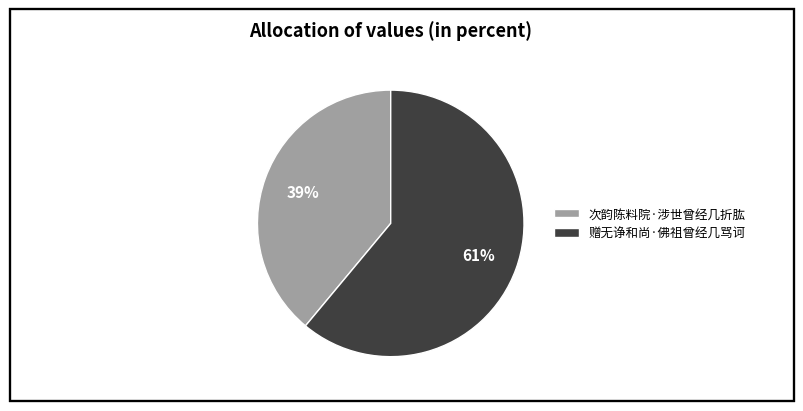

What is the ratio of the value at 次韵陈料院·涉世曾经几折肱 to the value at 赠无诤和尚·佛祖曾经几骂诃?

0.6